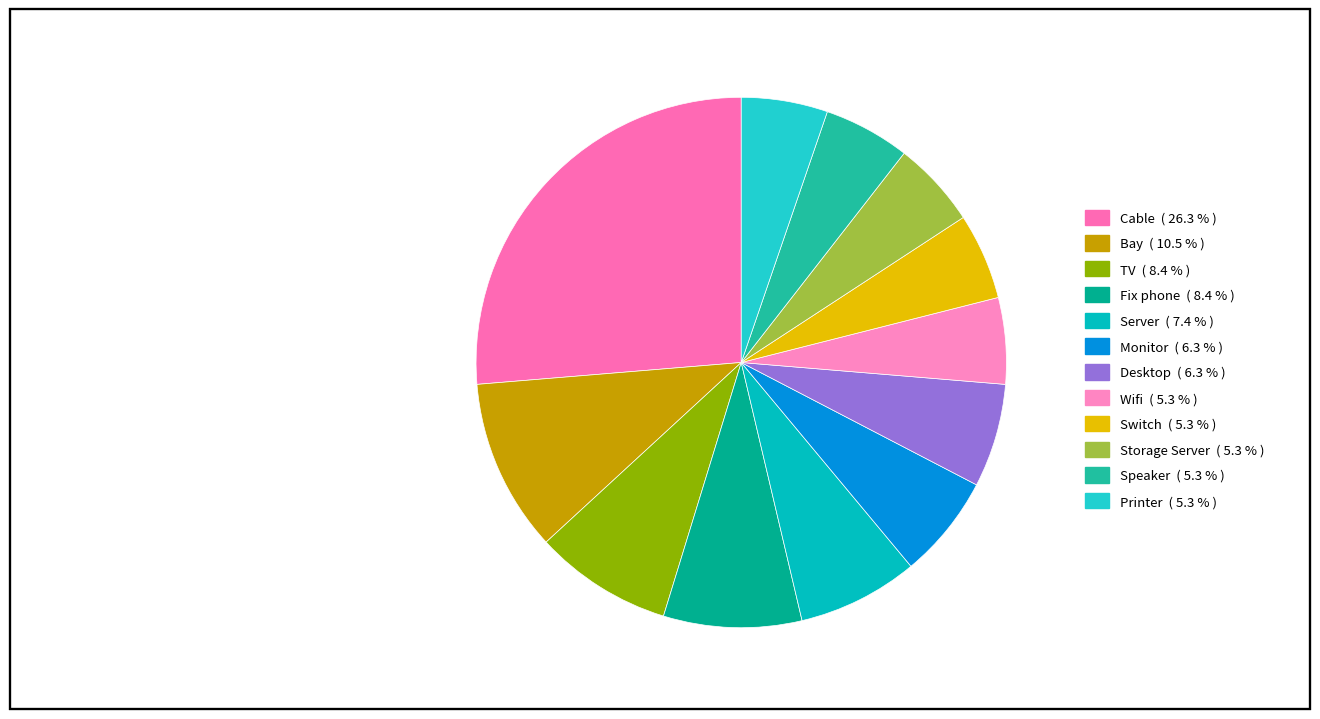

Which category has the biggest portion of the pie?

Cable ( 26.3 % )